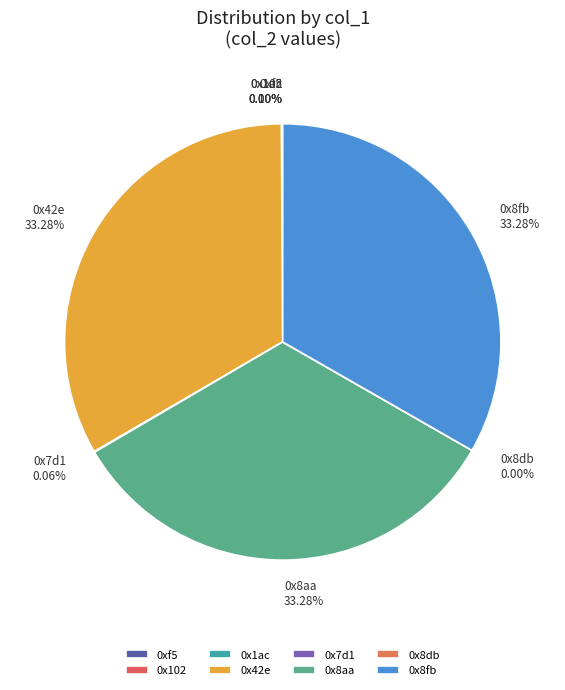

Is it true that 0x8aa is 33% of the pie?

True